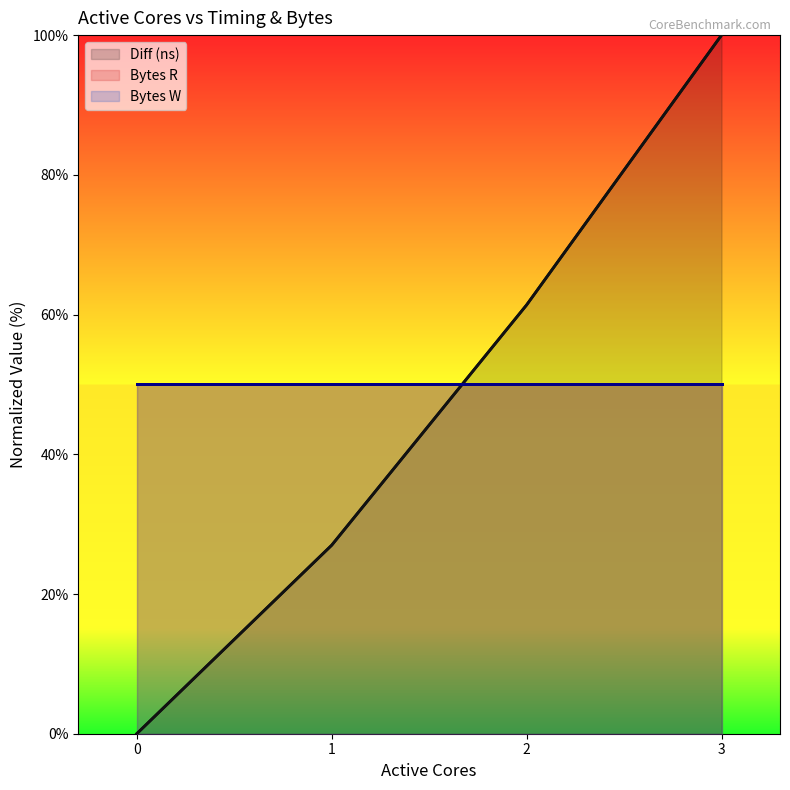

Which series has the largest range (max minus min)?

Diff (ns)